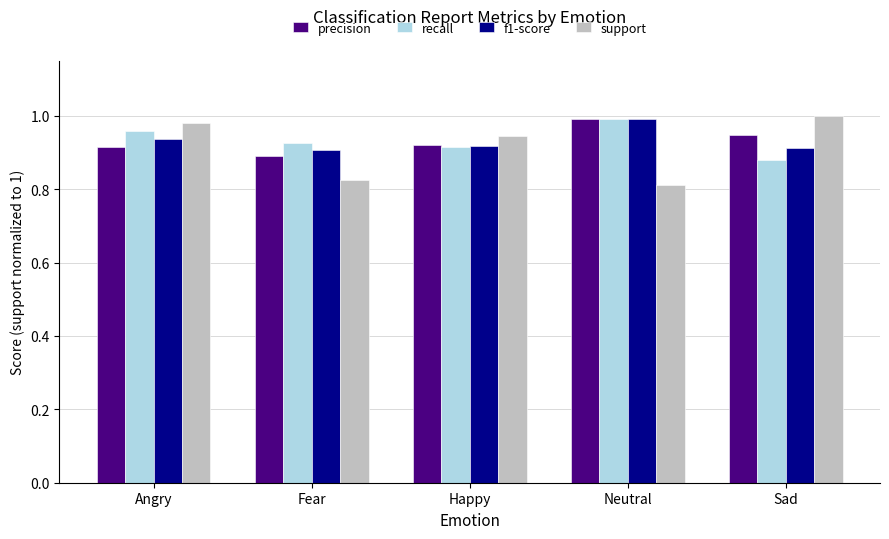

What is the sum of all precision values?

4.7